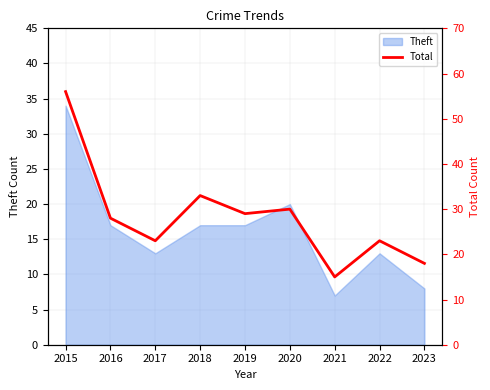

How many values are below 28?

4